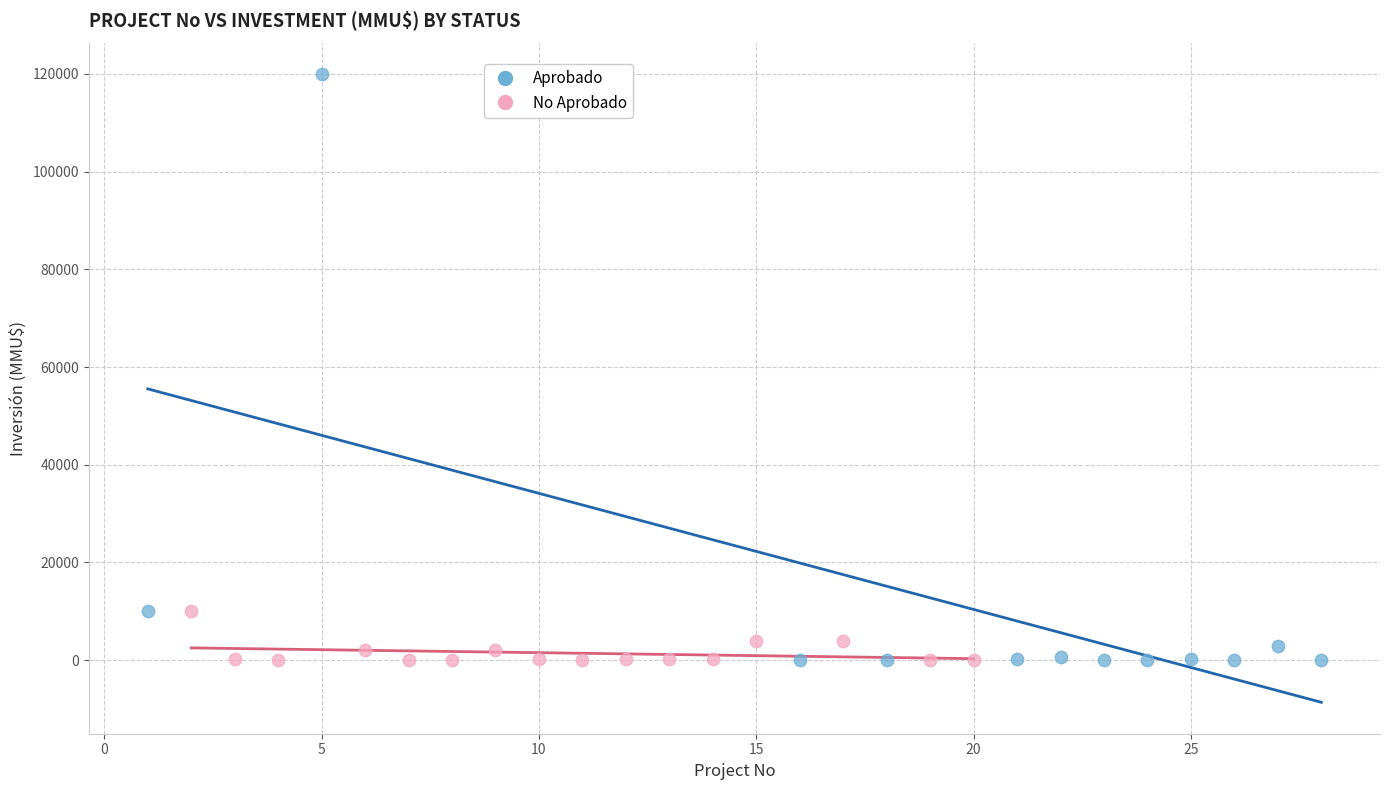

Which series has the largest Y range (max minus min)?

Aprobado